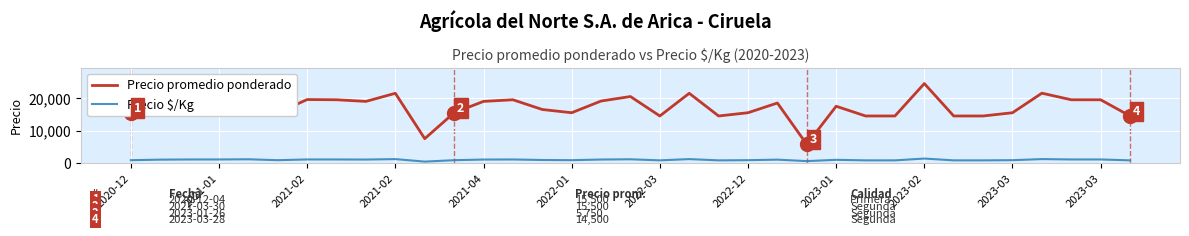

What is the maximum value for Precio $/Kg?

1361